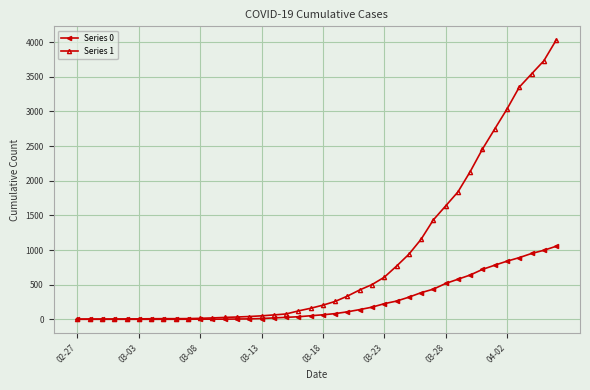

What is the greatest value displayed?

4028